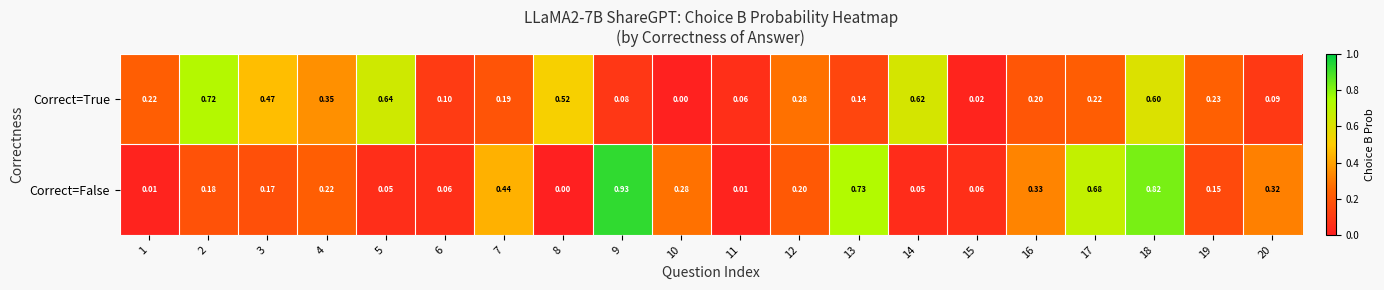

List the series in order of their overall mean, lowest first.

Correct=False, Correct=True